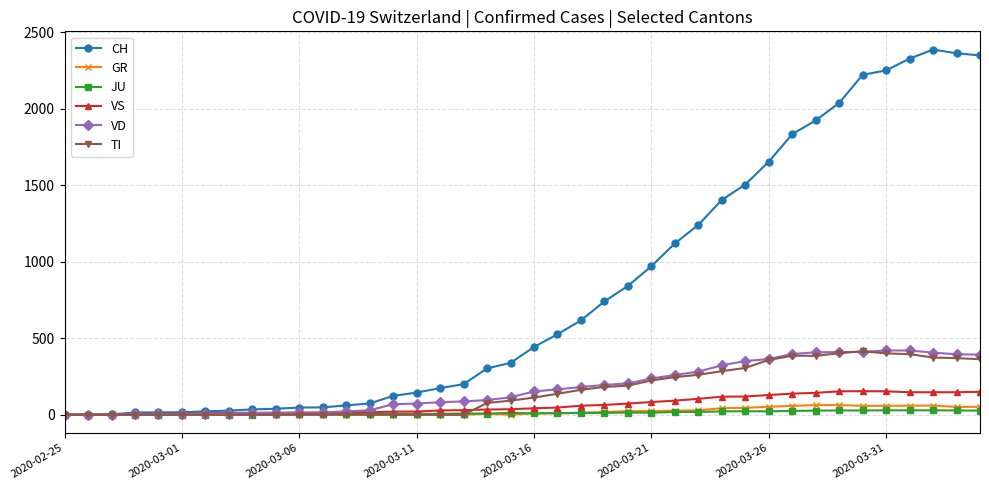

Which series has the largest total across all categories?

CH